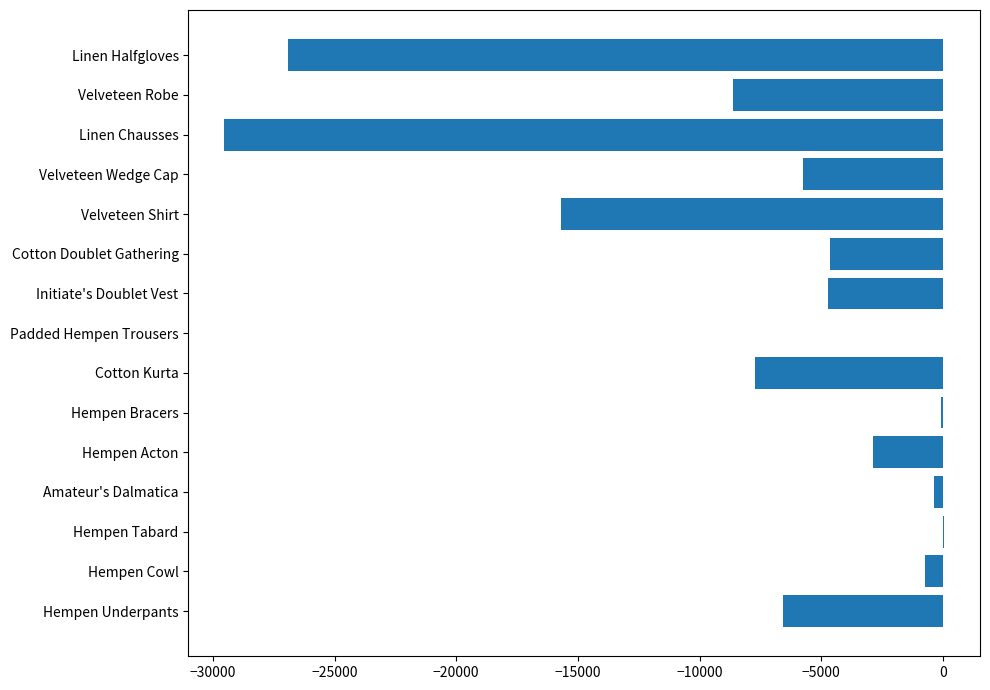

At which label is the value closest to -14744?

Velveteen Shirt